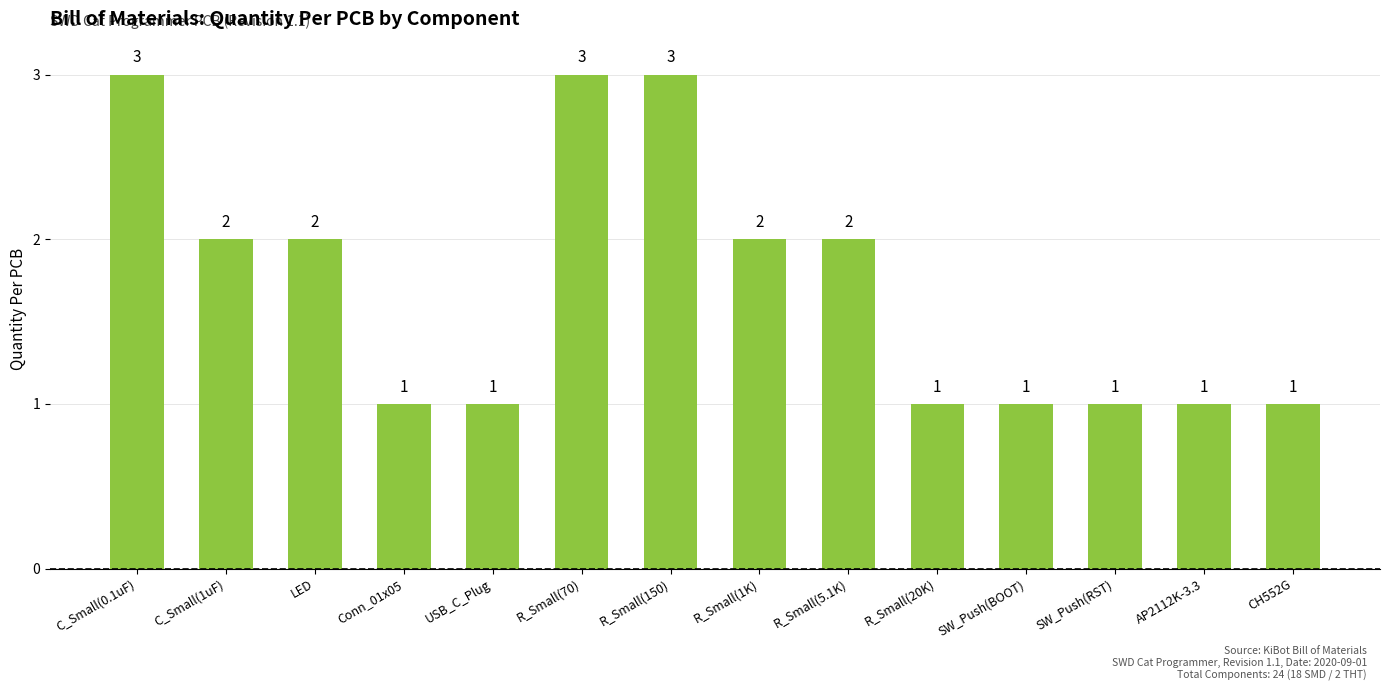

Where does the data first go above 2?

C_Small(0.1uF)